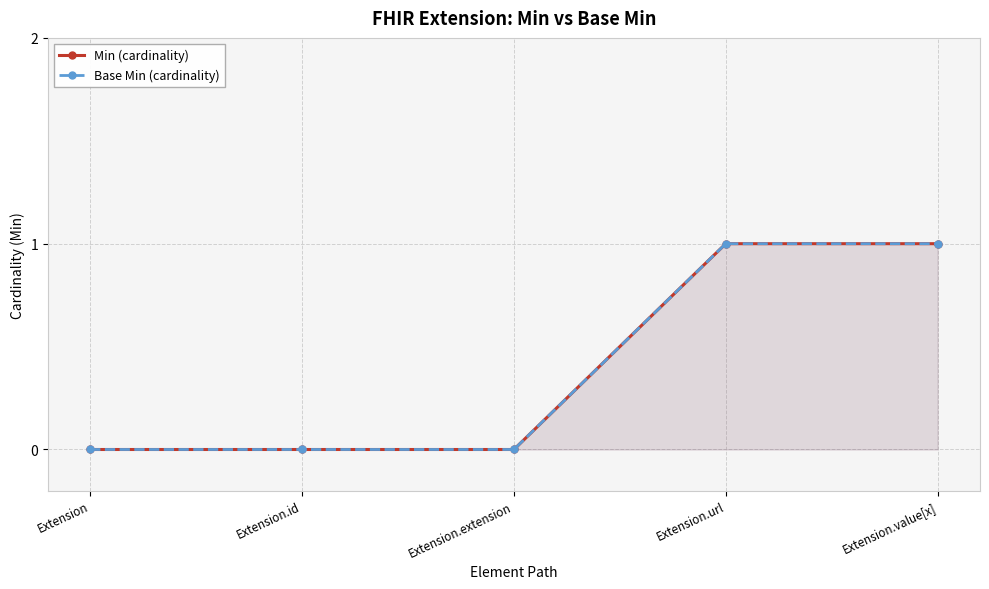

List the labels in order of Min (cardinality) value, largest first.

Extension.url, Extension.value[x], Extension, Extension.id, Extension.extension